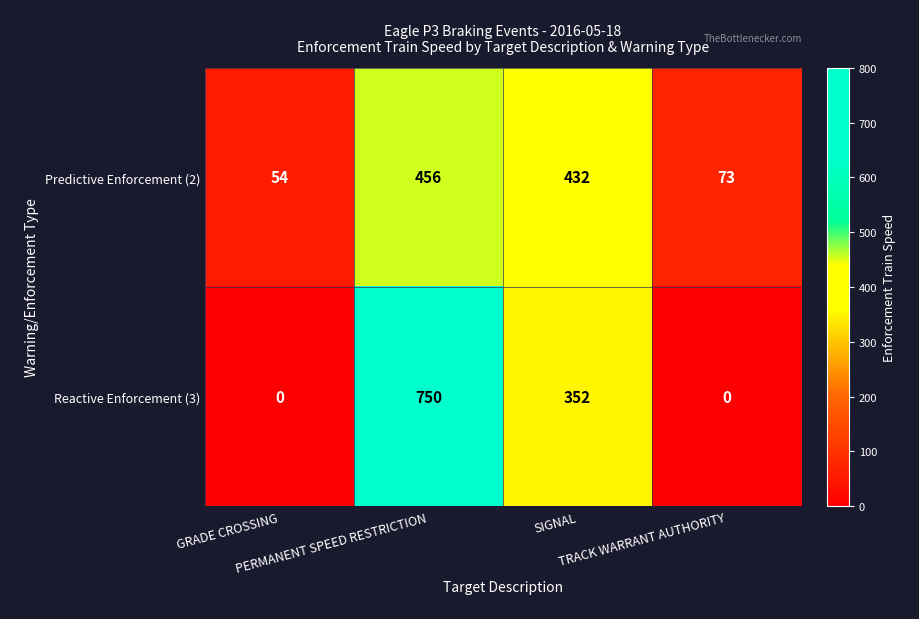

What is the difference between the maximum and minimum values in the Reactive Enforcement (3) series?

750